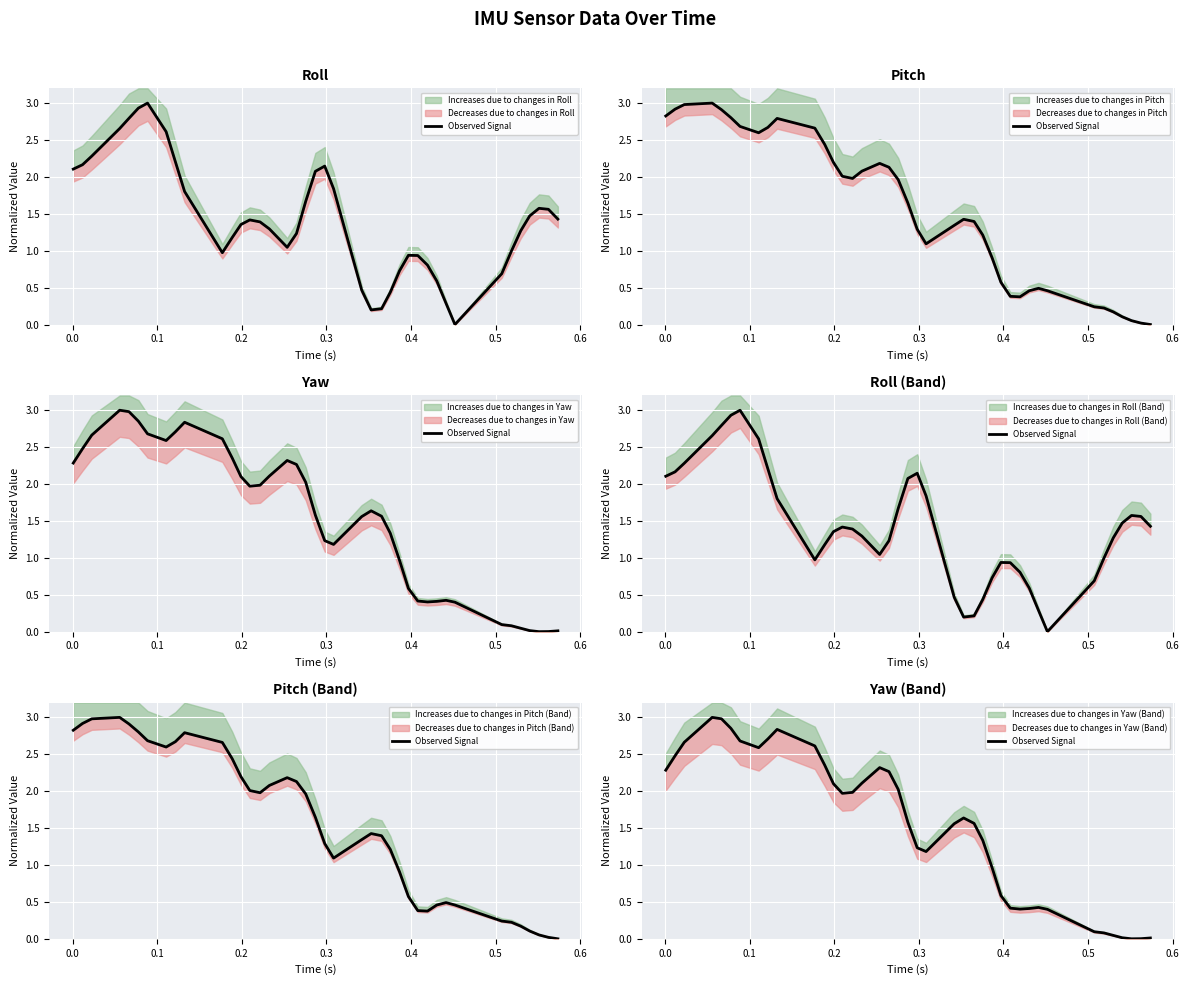

How many lines are shown in the chart?

1